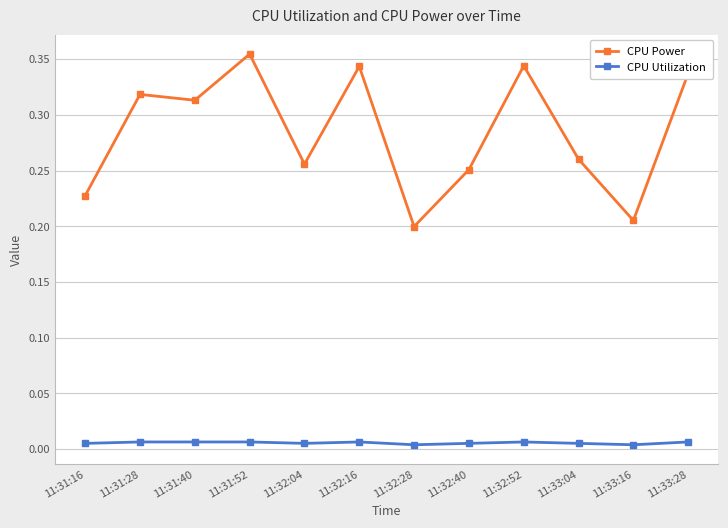

Which series has the largest range (max minus min)?

CPU Power